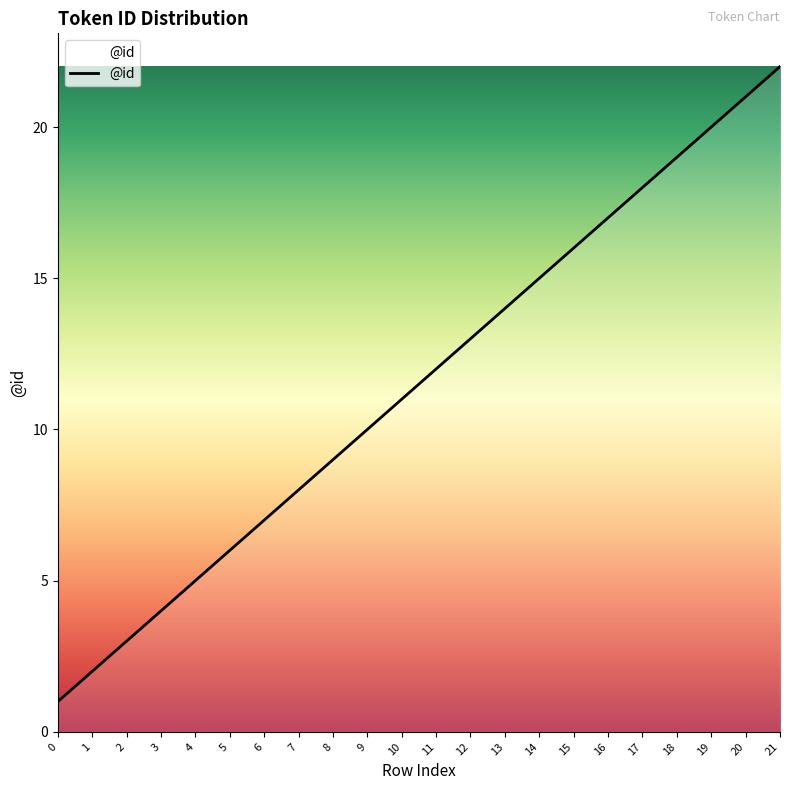

Does the chart have visible grid lines?

No